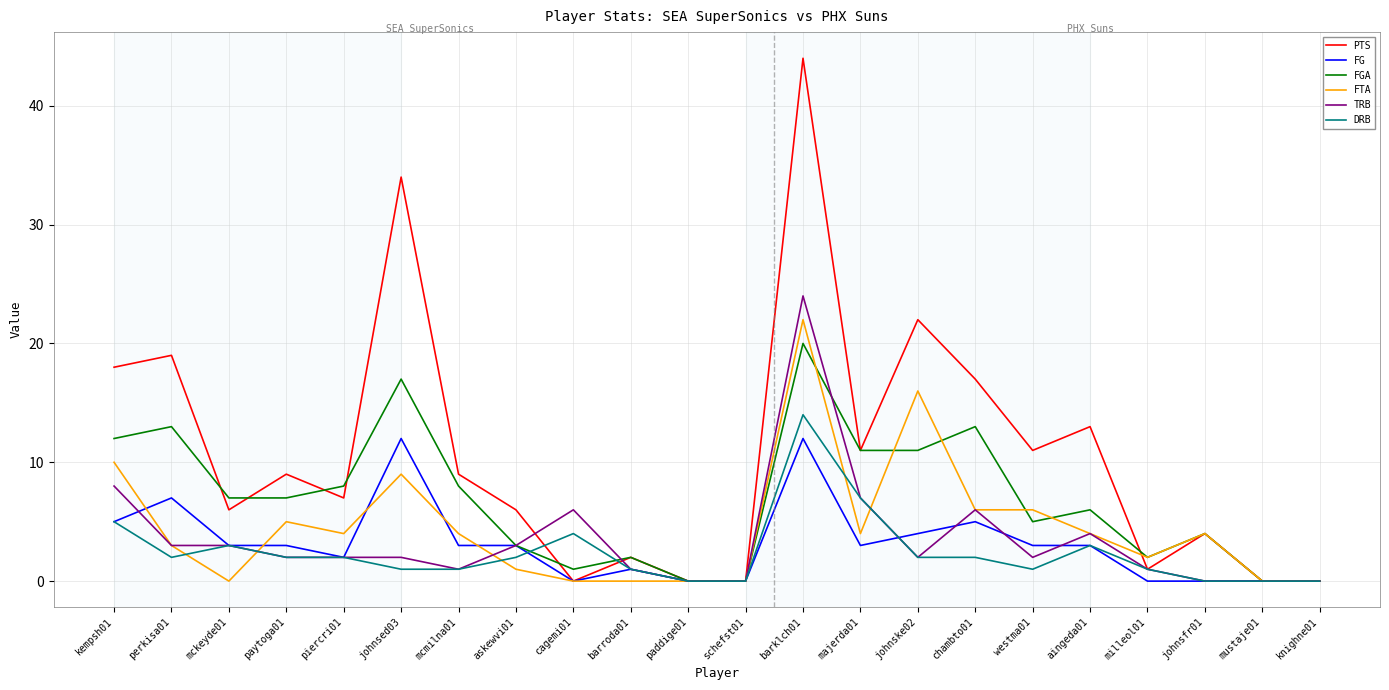

Is this an area chart (filled region under the line)?

No